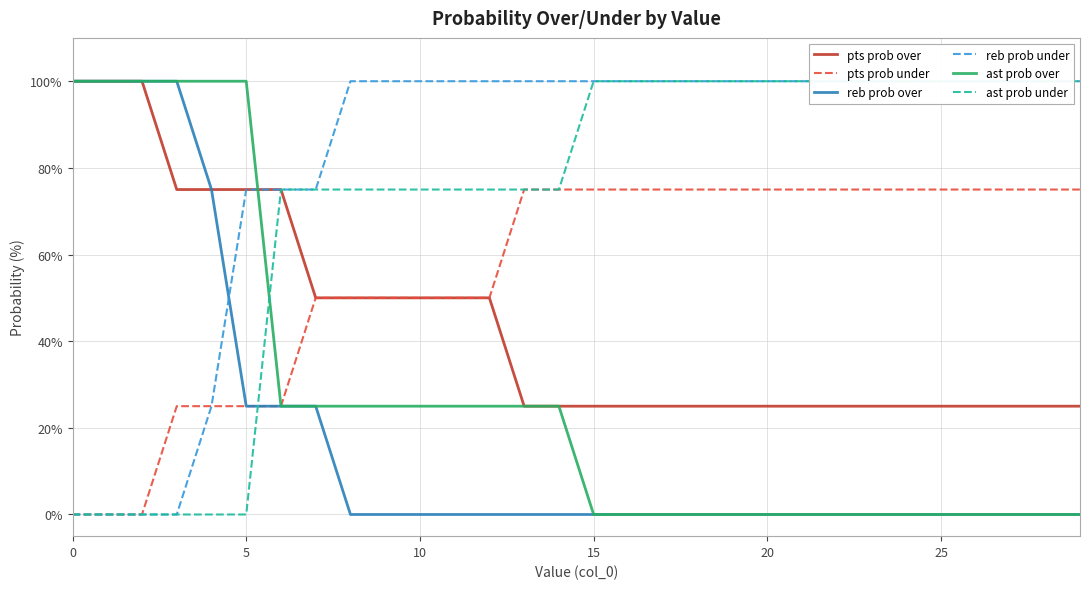

Reading left to right, extract all data points from this chart.

pts prob over: 100	100	100	75	75	75	75	50	50	50	50	50	50	25	25	25	25	25	25	25	25	25	25	25	25	25	25	25	25	25
pts prob under: 0	0	0	25	25	25	25	50	50	50	50	50	50	75	75	75	75	75	75	75	75	75	75	75	75	75	75	75	75	75
reb prob over: 100	100	100	100	75	25	25	25	0	0	0	0	0	0	0	0	0	0	0	0	0	0	0	0	0	0	0	0	0	0
reb prob under: 0	0	0	0	25	75	75	75	100	100	100	100	100	100	100	100	100	100	100	100	100	100	100	100	100	100	100	100	100	100
ast prob over: 100	100	100	100	100	100	25	25	25	25	25	25	25	25	25	0	0	0	0	0	0	0	0	0	0	0	0	0	0	0
ast prob under: 0	0	0	0	0	0	75	75	75	75	75	75	75	75	75	100	100	100	100	100	100	100	100	100	100	100	100	100	100	100